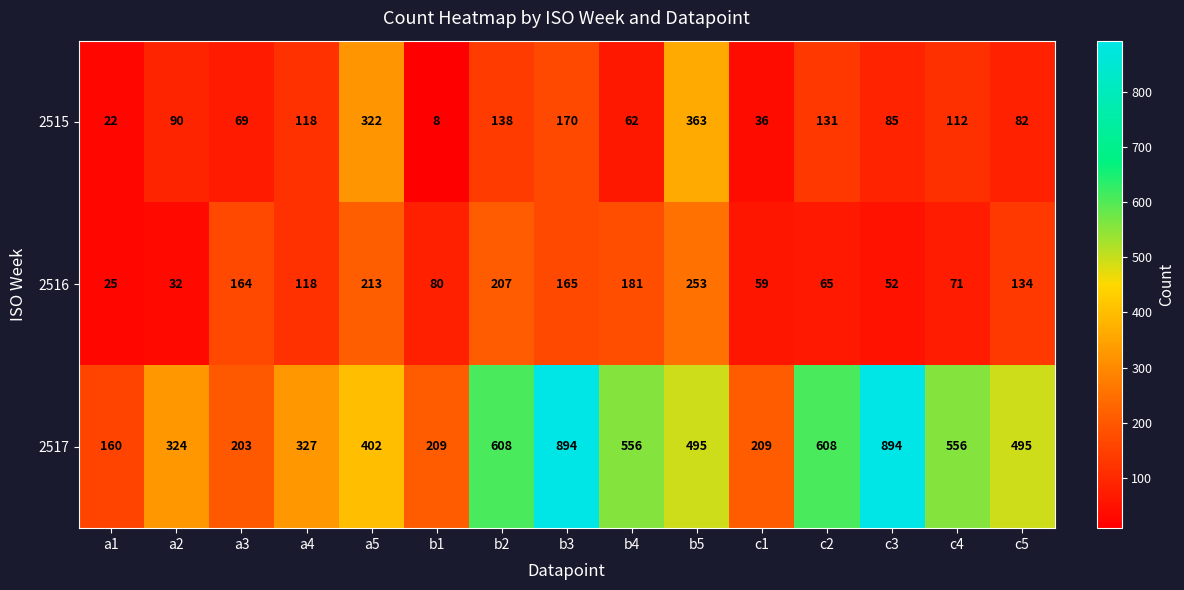

Which series has the largest total across all categories?

2517